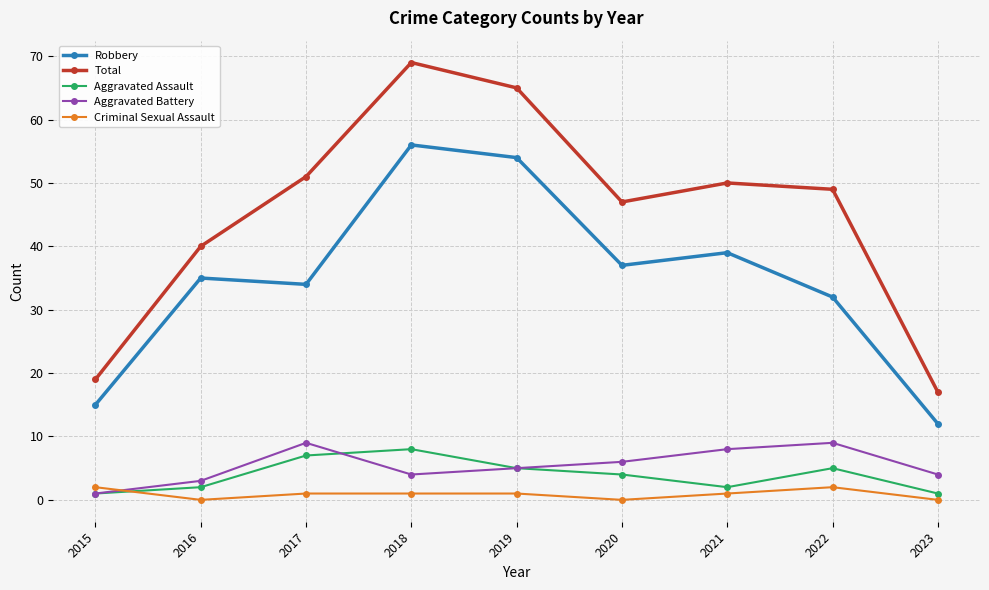

What is the difference between the second highest and second lowest values in the Total series?

46